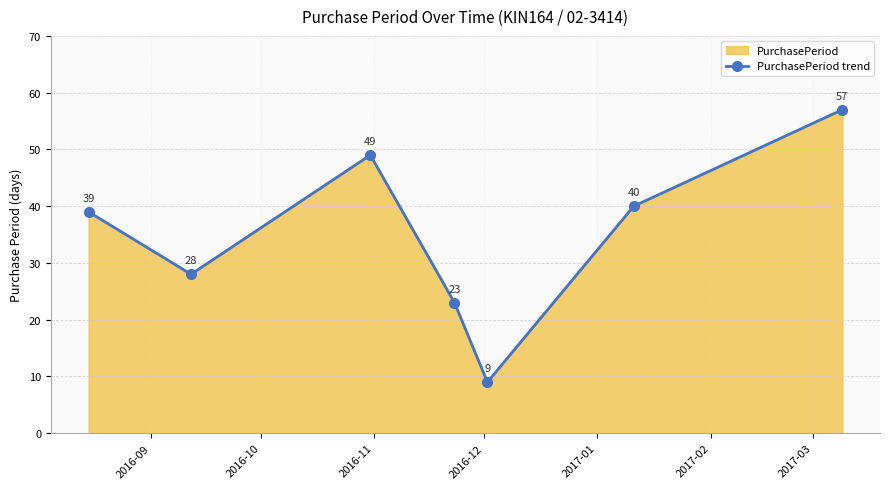

How many values are between 23 and 49?

5